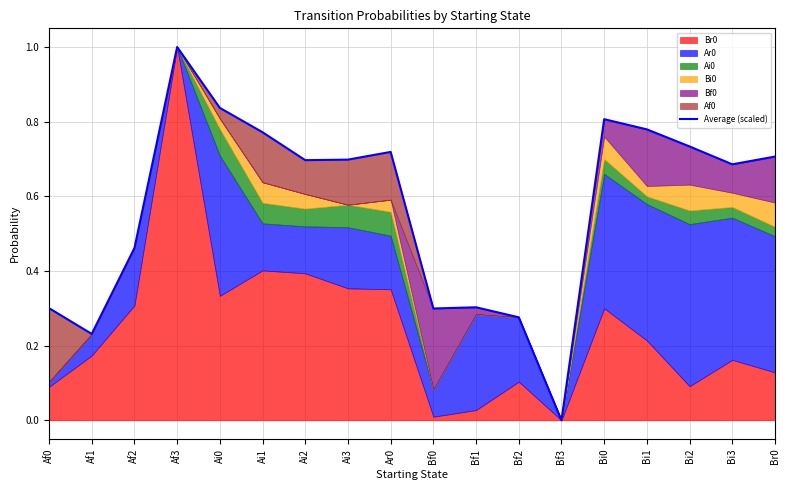

Which has a higher value, Af2 or Ai0?

Ai0